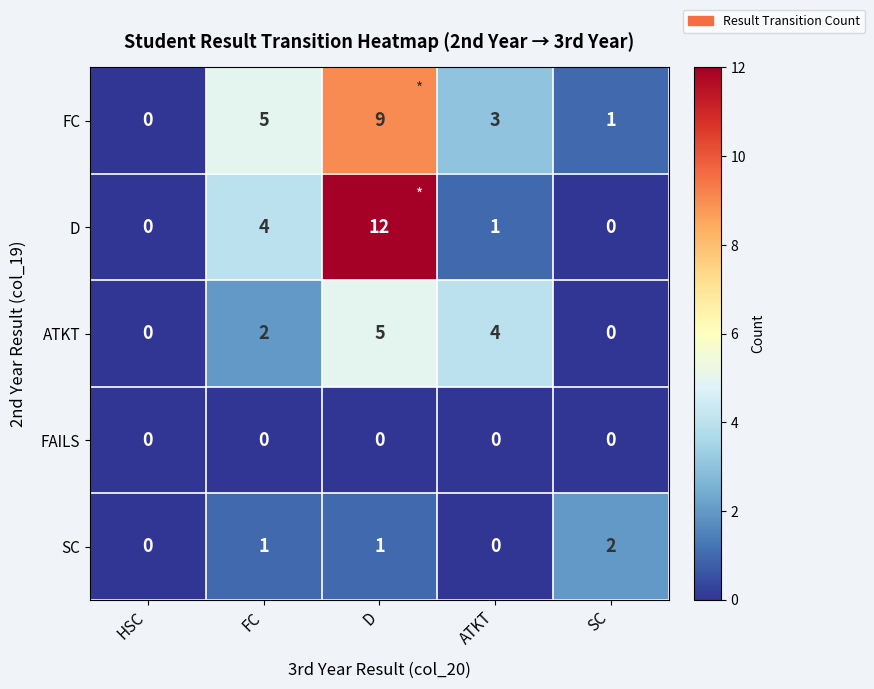

Which series has the largest total across all categories?

FC